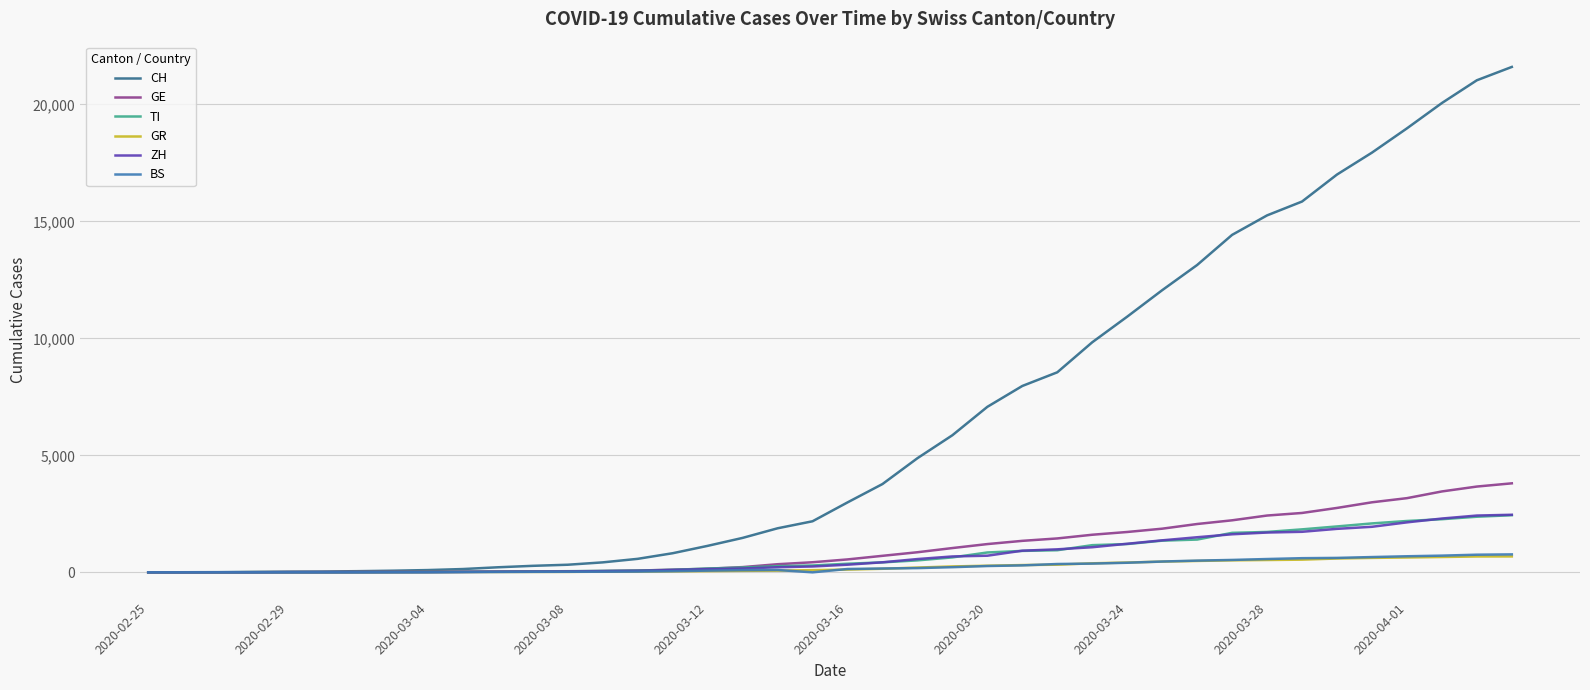

What is the maximum value shown in the chart?

21605